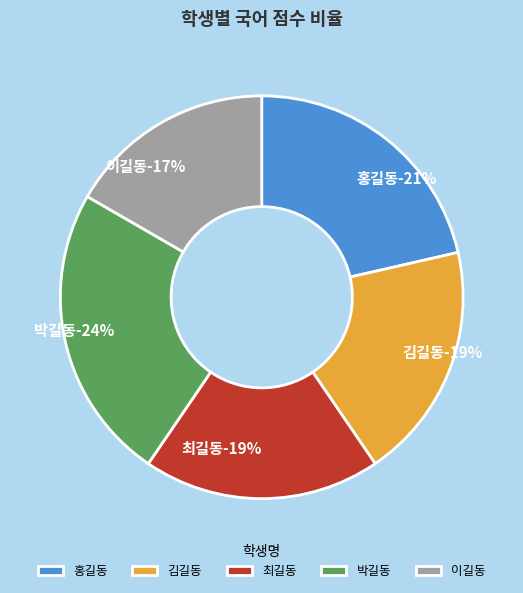

Rank the categories by value from highest to lowest.

박길동, 홍길동, 김길동, 최길동, 이길동